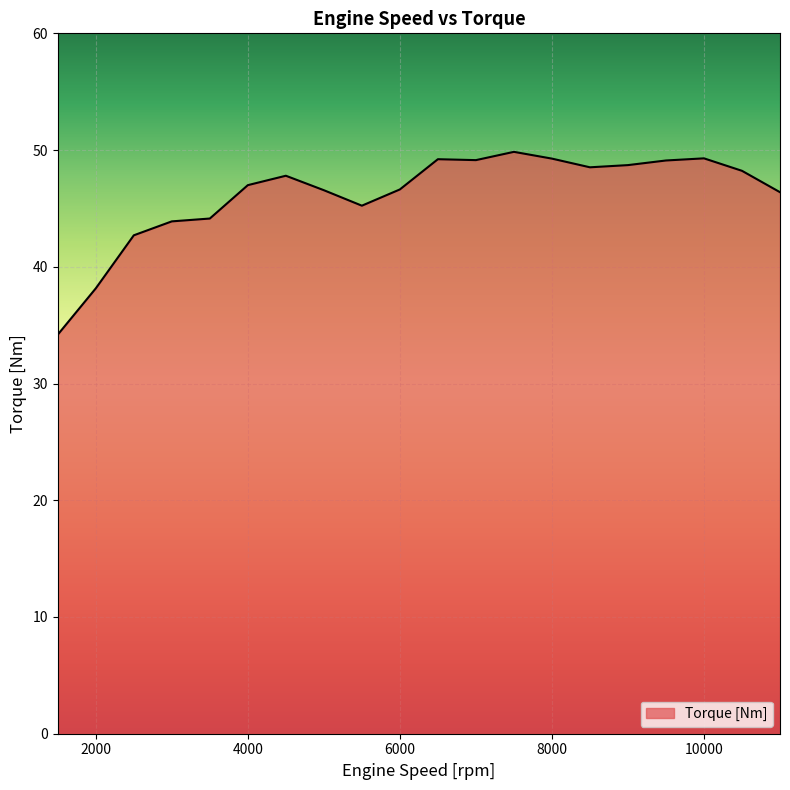

What is the minimum value shown in the chart?

34.2